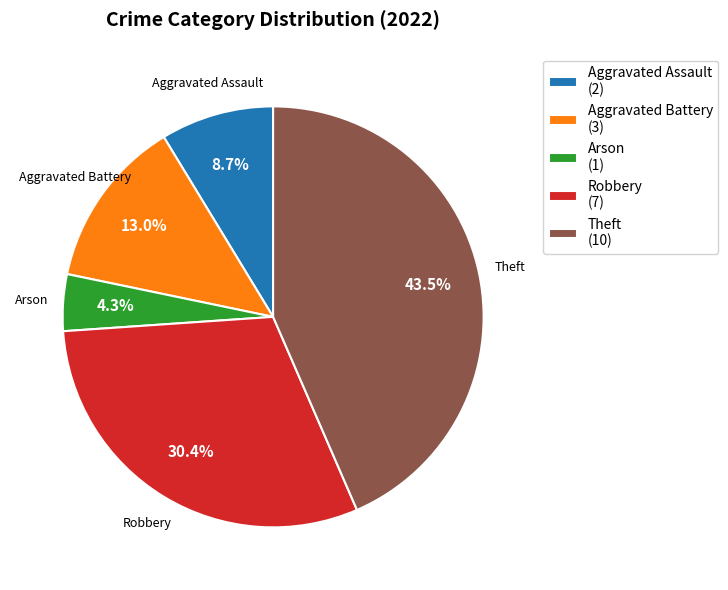

What is the smallest slice in the pie chart?

Arson (1)